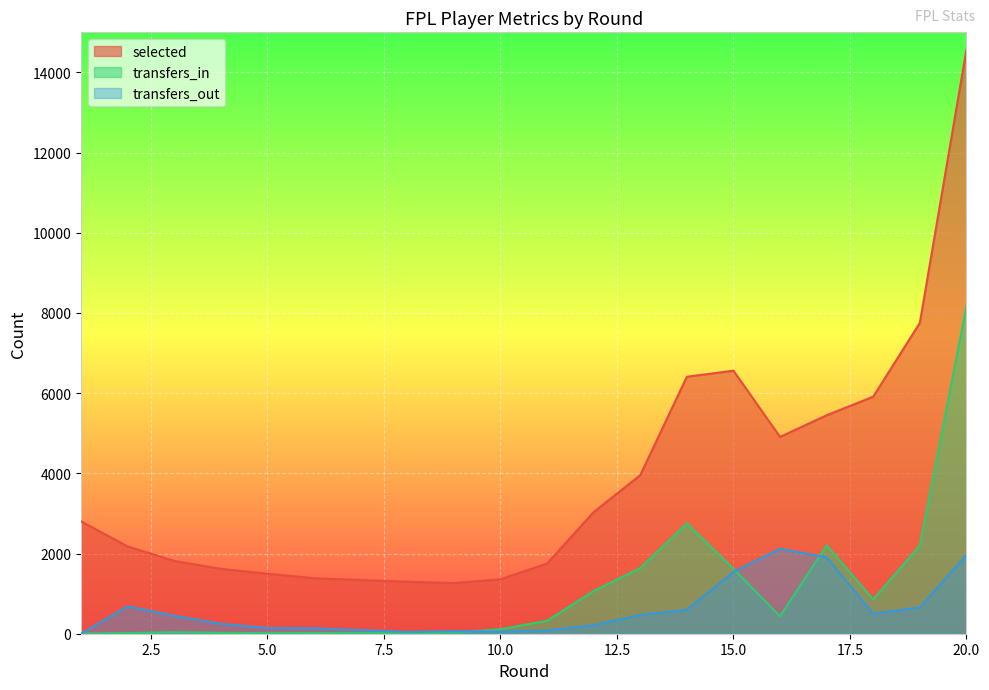

True or false: transfers_in and selected intersect in this chart.

False